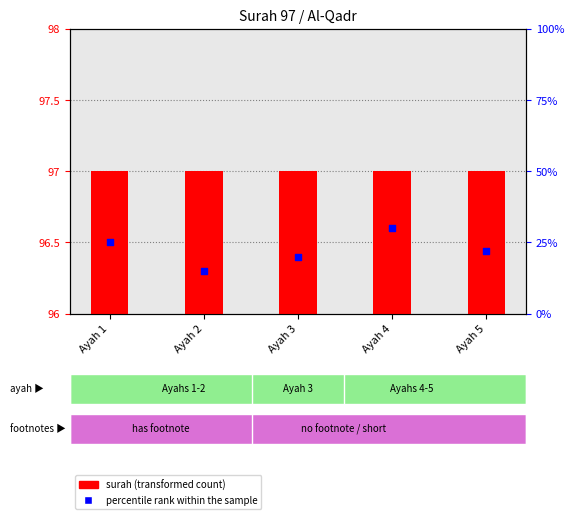

Which series has the widest spread of Y values?

percentile rank within the sample